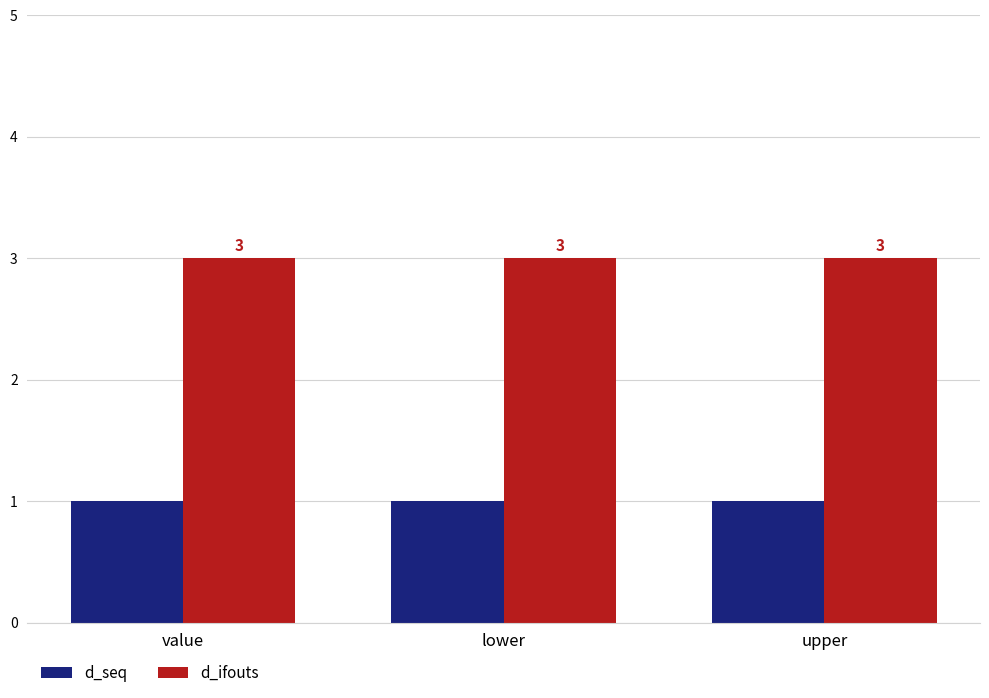

Is it true that d_seq equals 1 at lower?

True